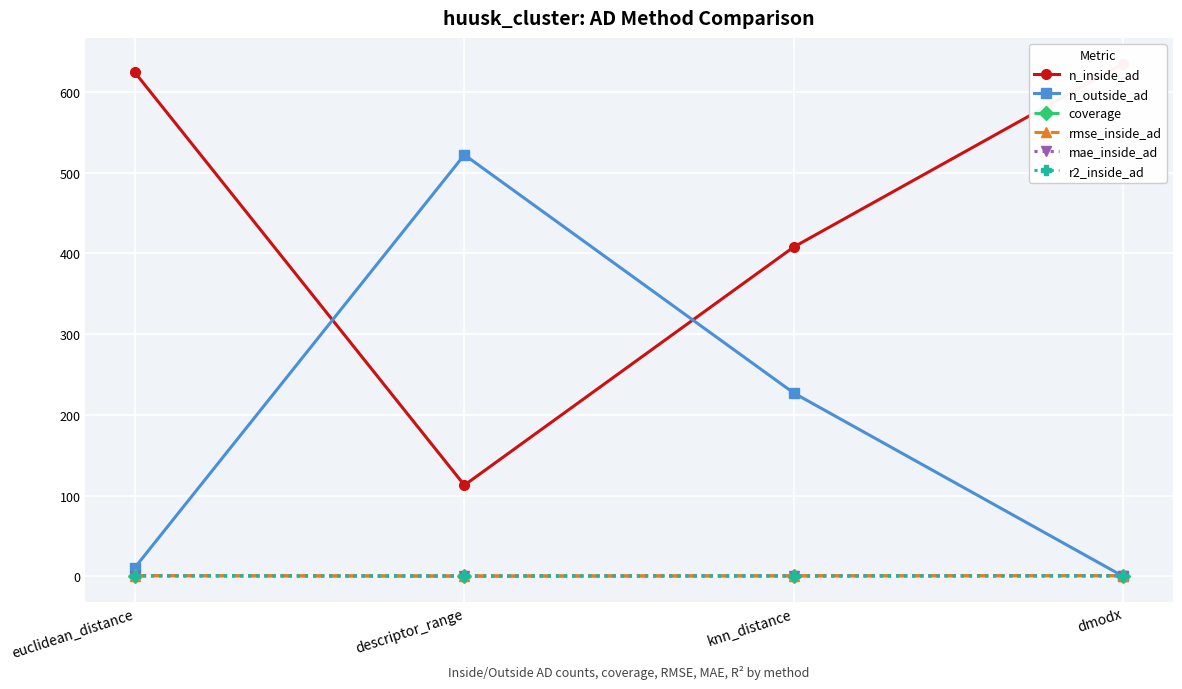

List the labels in order of r2_inside_ad value, largest first.

euclidean_distance, descriptor_range, knn_distance, dmodx